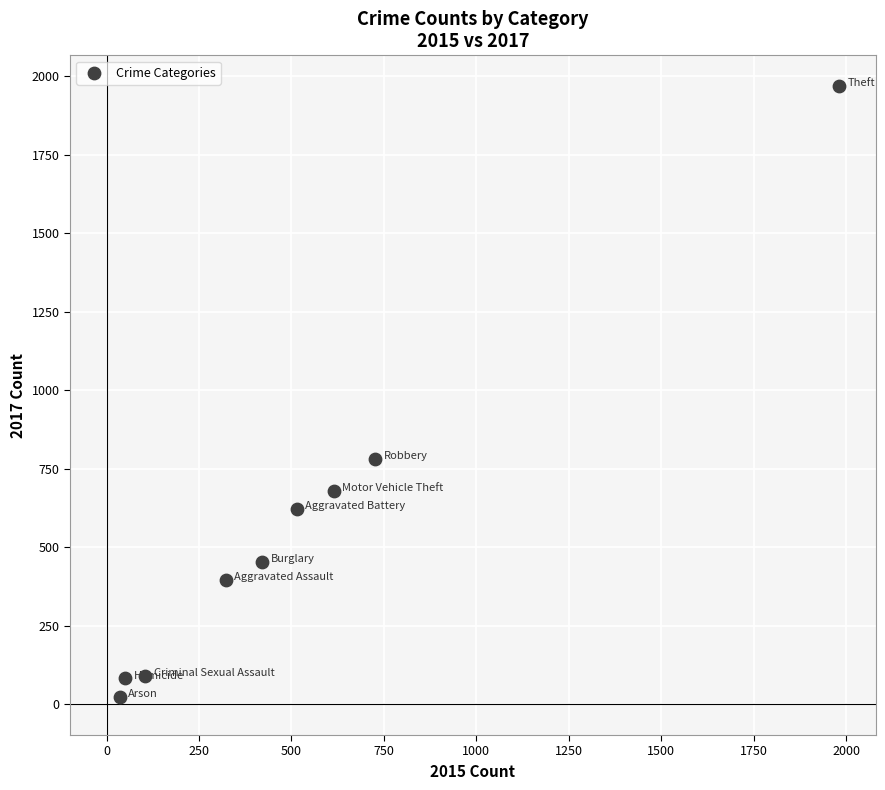

What Y value in the scatter plot is closest to 995?

780